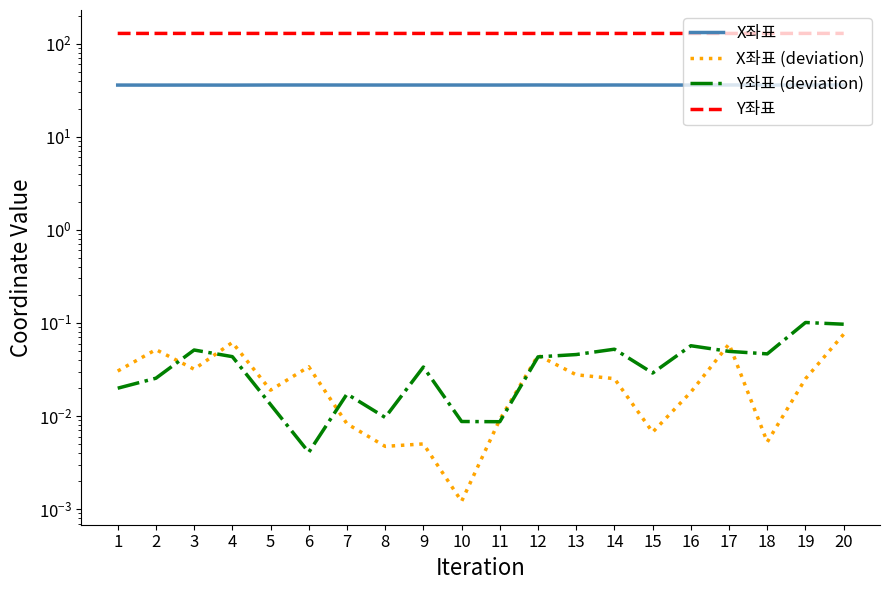

Where is the first local maximum for Y좌표 (deviation)?

3